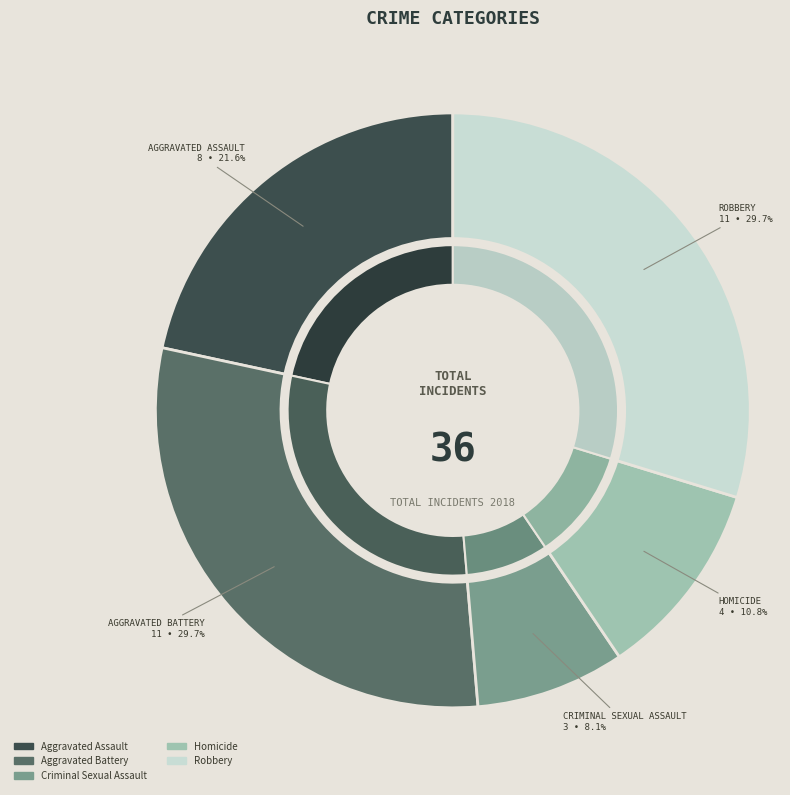

To the nearest percent, what percentage of the pie is Criminal Sexual Assault?

8%